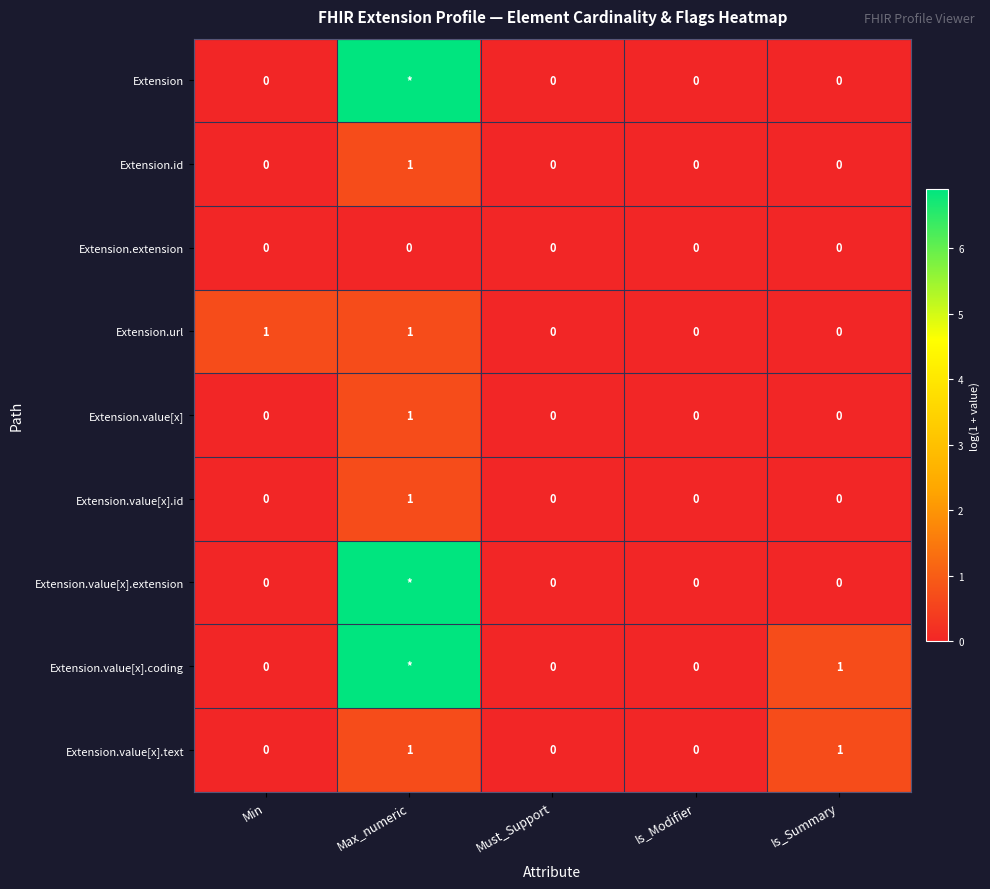

At which label does Extension.value[x].id reach its peak?

Max_numeric